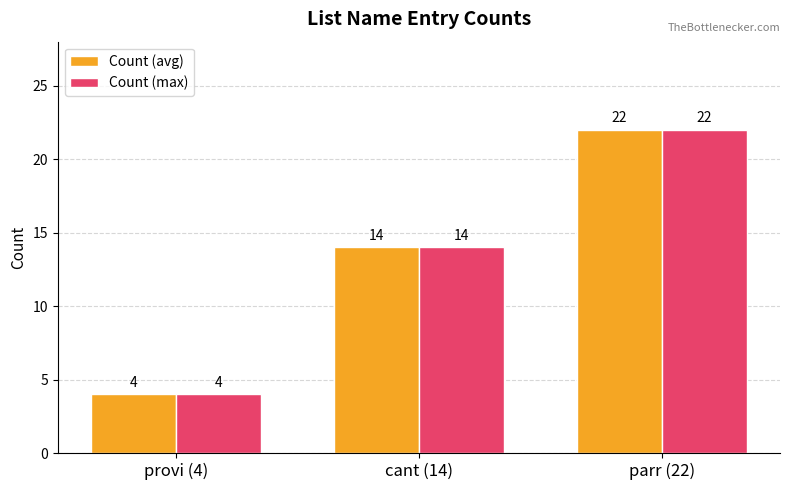

How many bars are there in total?

6